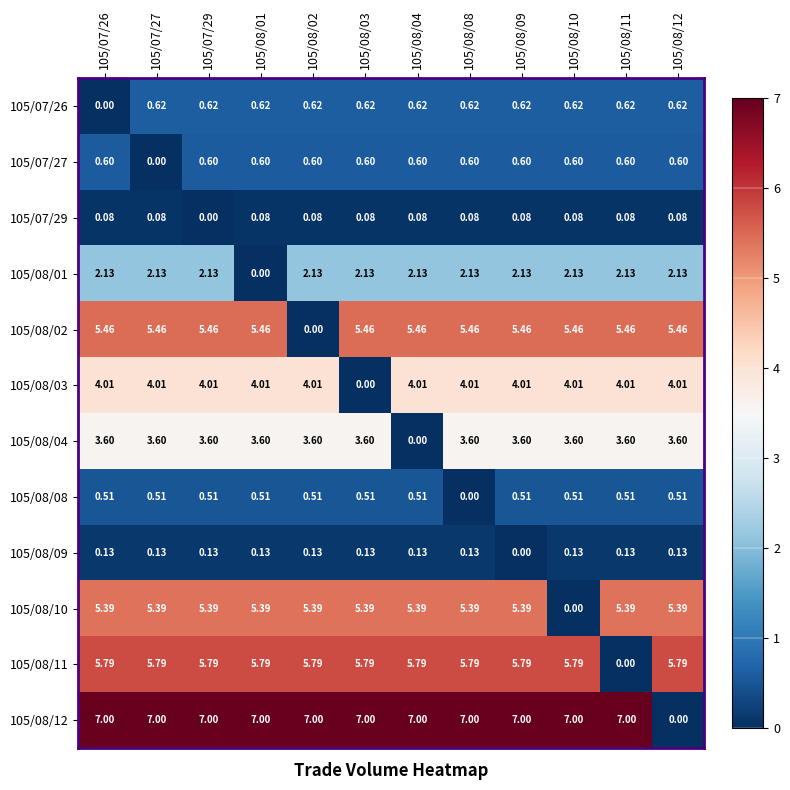

At which category is the sum across all series the highest?

105/07/29